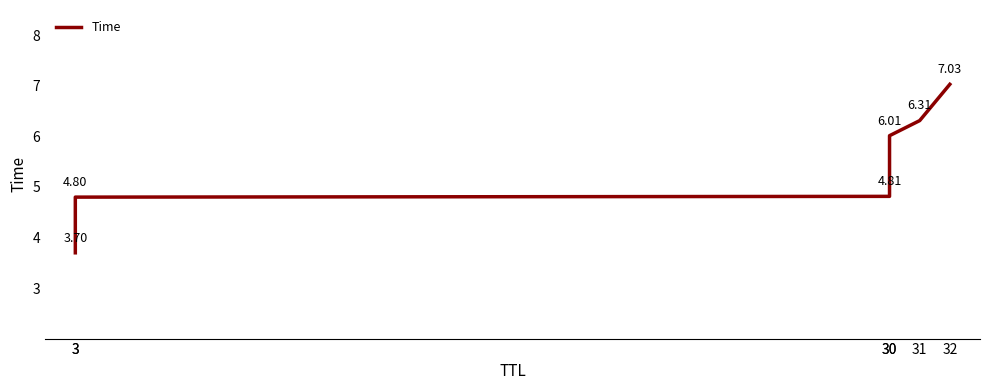

How many values exceed 6?

3